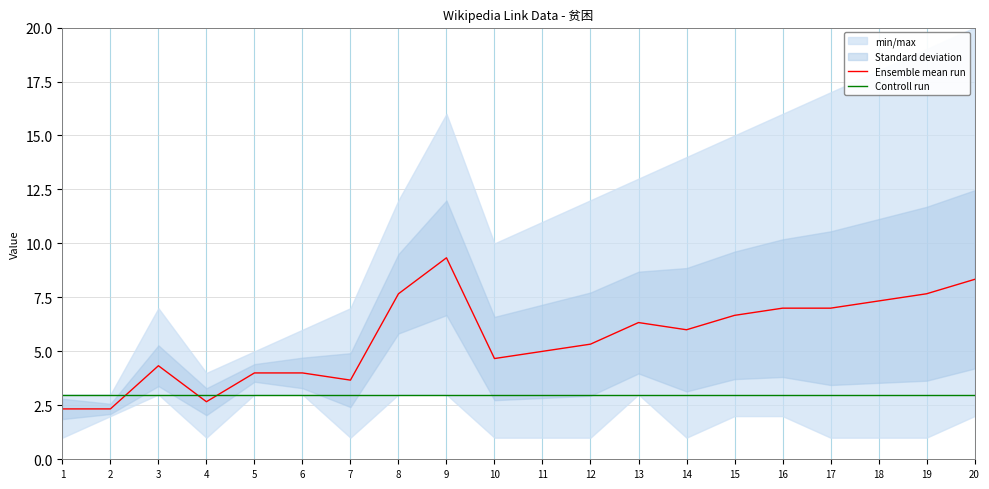

List the series in order of their peak value, highest first.

Ensemble mean run, Controll run